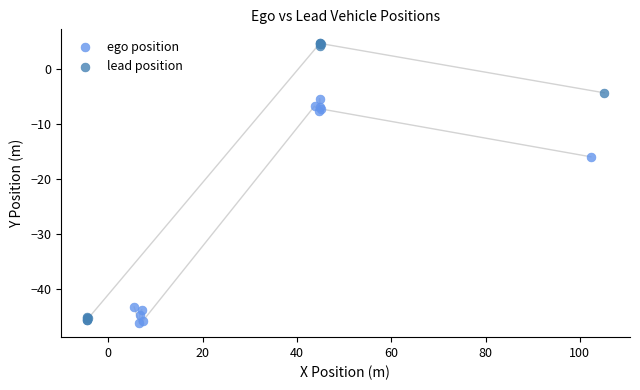

Which series reaches the maximum Y coordinate?

lead position